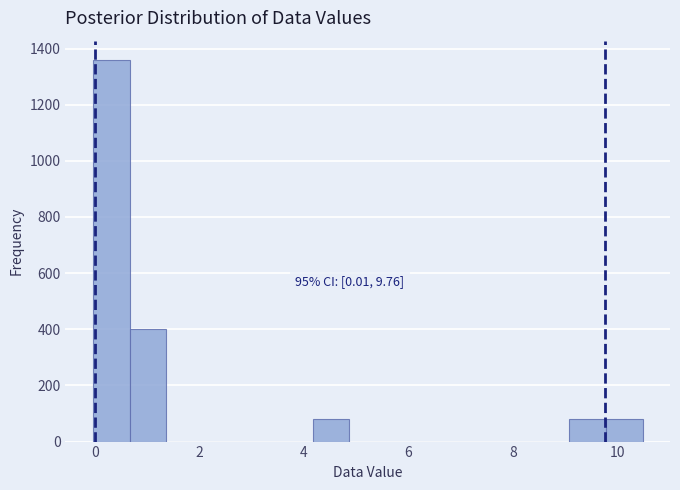

Around what value on the x-axis is the tallest bar? Give the approximate position of its centre, as read against the axis.

0.4